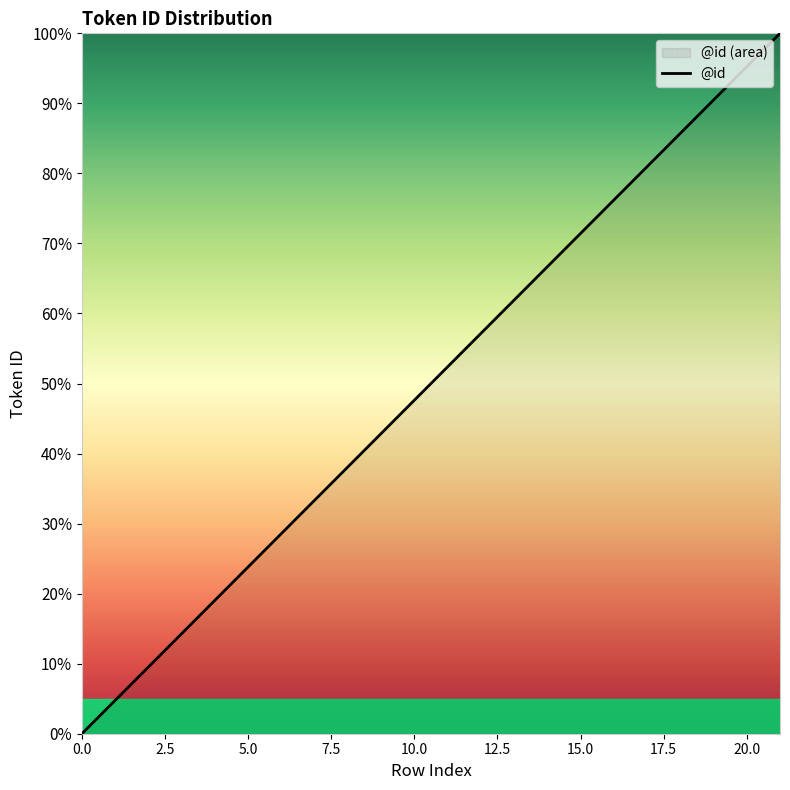

List the labels in order of value, largest first.

21, 20, 19, 18, 17, 16, 15, 14, 13, 12, 11, 10, 9, 8, 7, 6, 5, 4, 3, 2, 1, 0